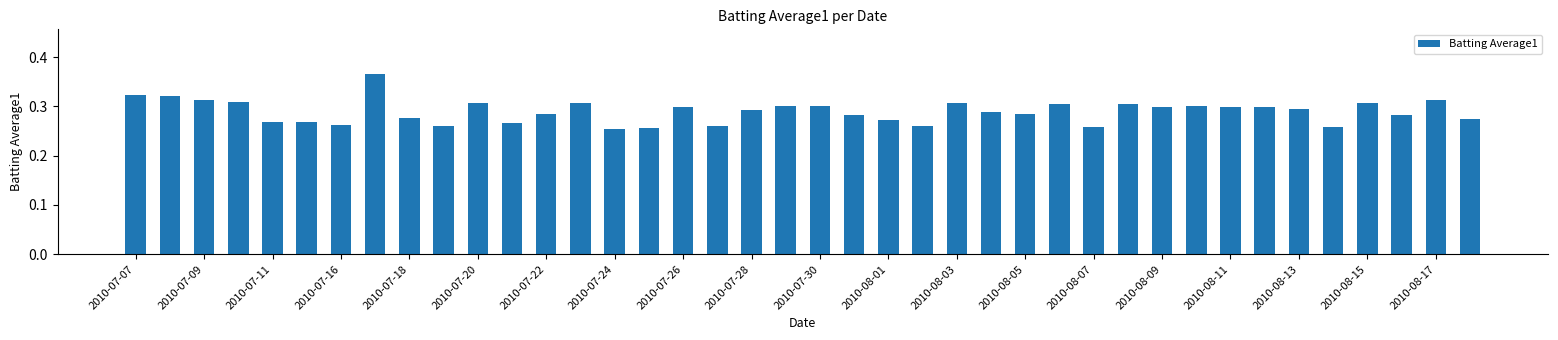

The chart shows a value of 0.2 at 2010-08-15. True or false?

False